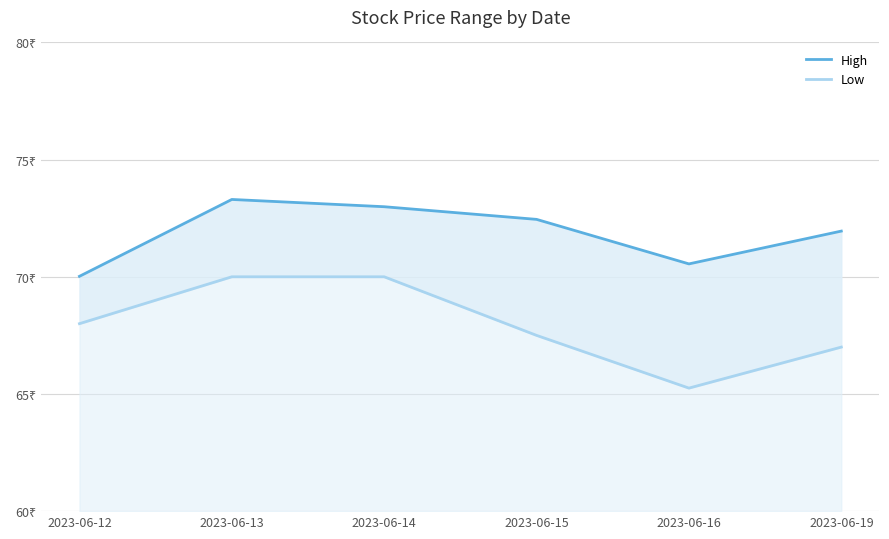

What is the minimum value for Low?

65.2